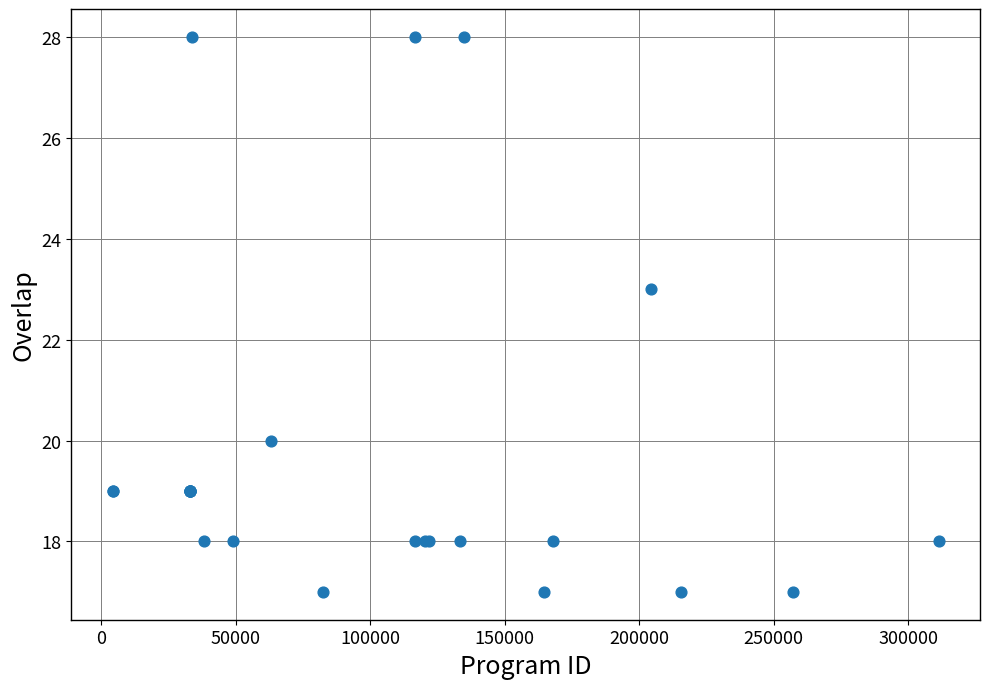

What Y value in the scatter plot is closest to 22?

23